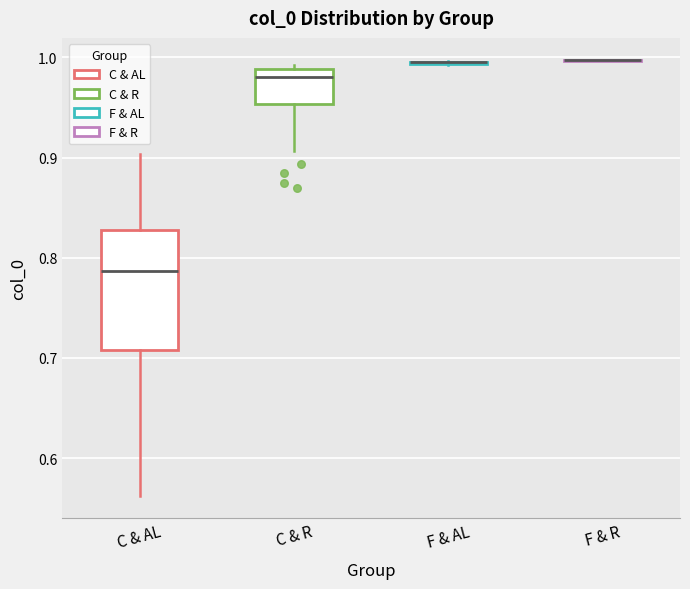

Where does the upper whisker of the box for C & AL end on the y-axis? The values are not printed on the chart, so give them approximately, as read against the axis.

0.90